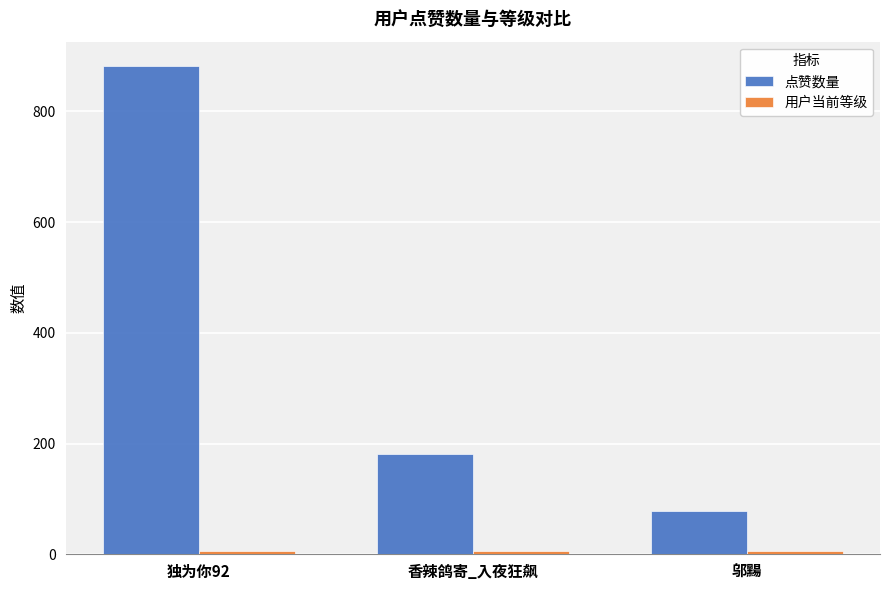

What is the sum of all 点赞数量 values?

1142